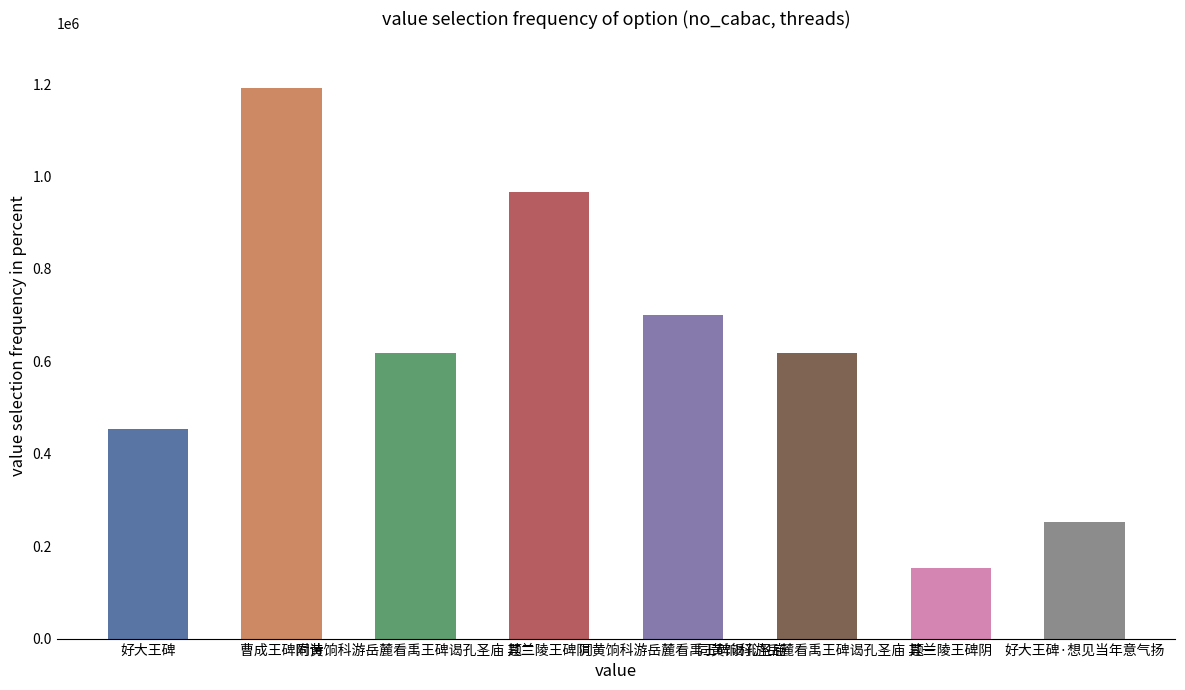

List the labels in order of value, largest first.

曹成王碑附诗, 题兰陵王碑阴, 同黄饷科游岳麓看禹王碑谒孔圣庙, 同黄饷科游岳麓看禹王碑谒孔圣庙 其二, 同黄饷科游岳麓看禹王碑谒孔圣庙 其一, 好大王碑, 好大王碑·想见当年意气扬, 题兰陵王碑阴